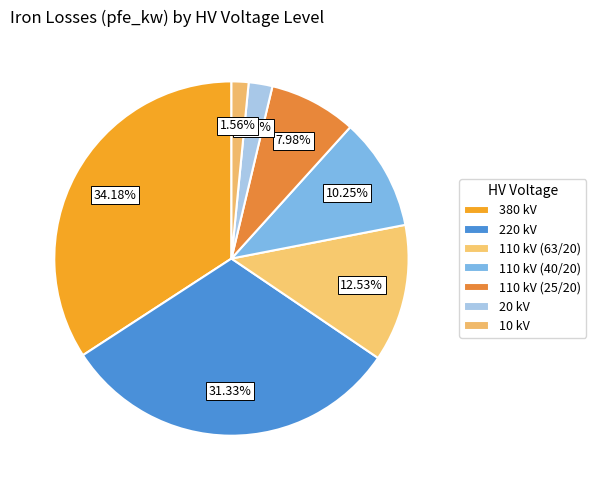

To the nearest percent, what is the average slice percentage?

14%